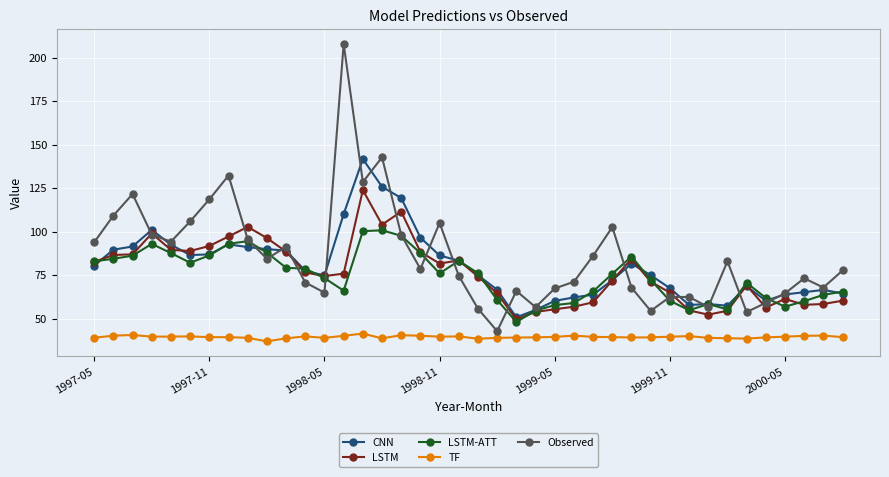

What is the minimum value shown in the chart?

36.9